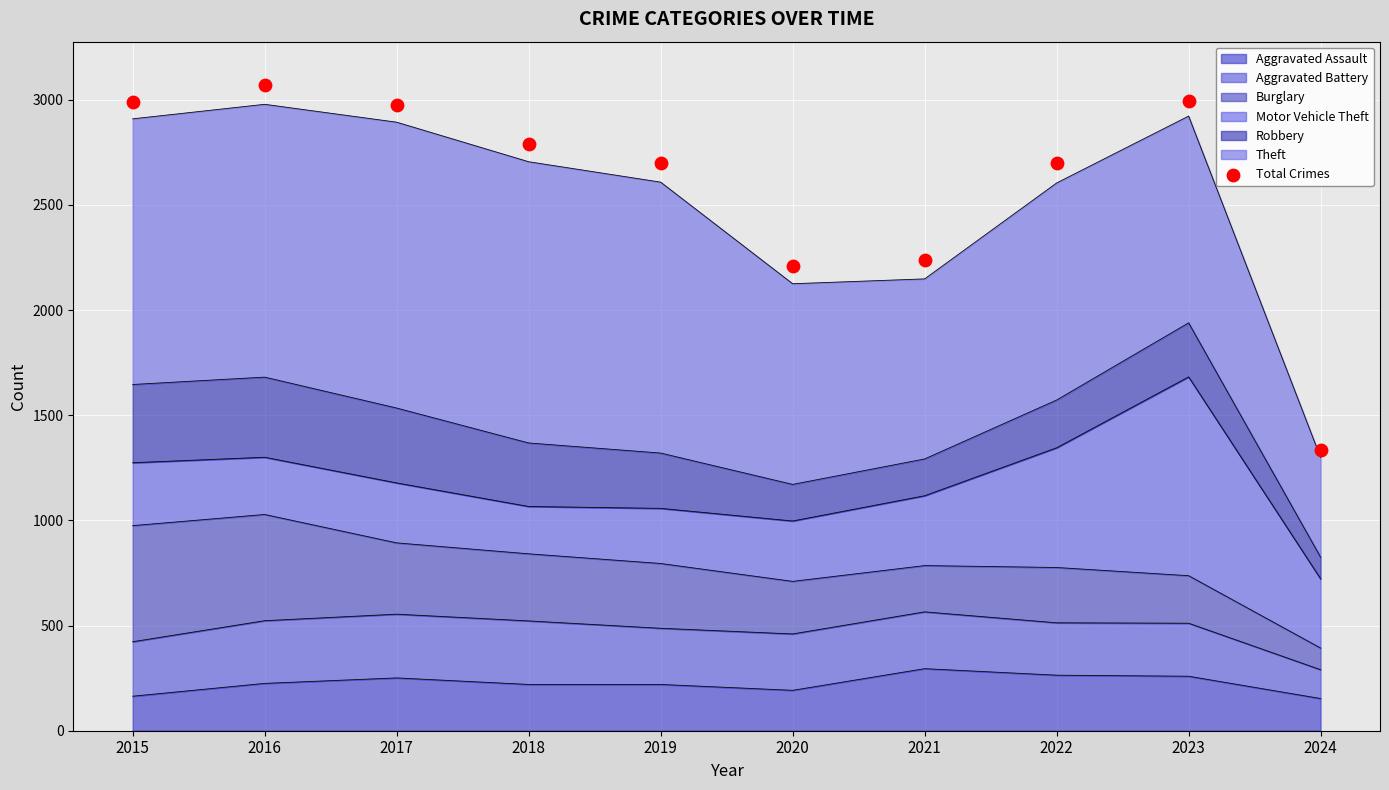

Between 2020 and 2015, which is larger?

2015